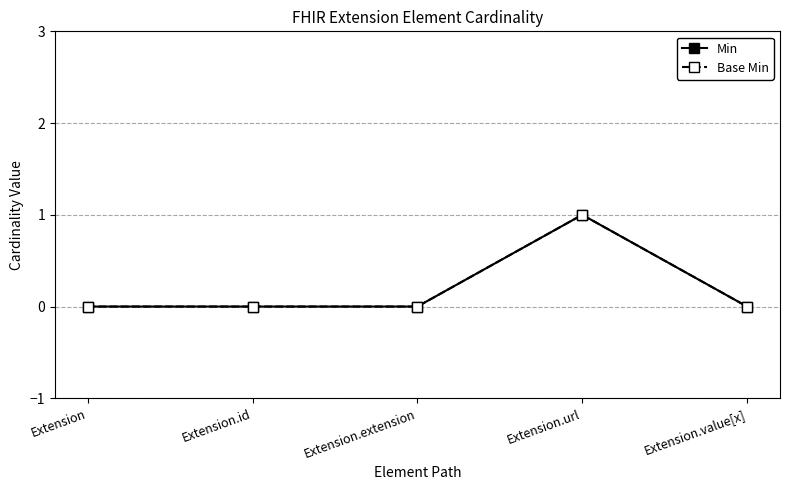

Is this an area chart (filled region under the line)?

No